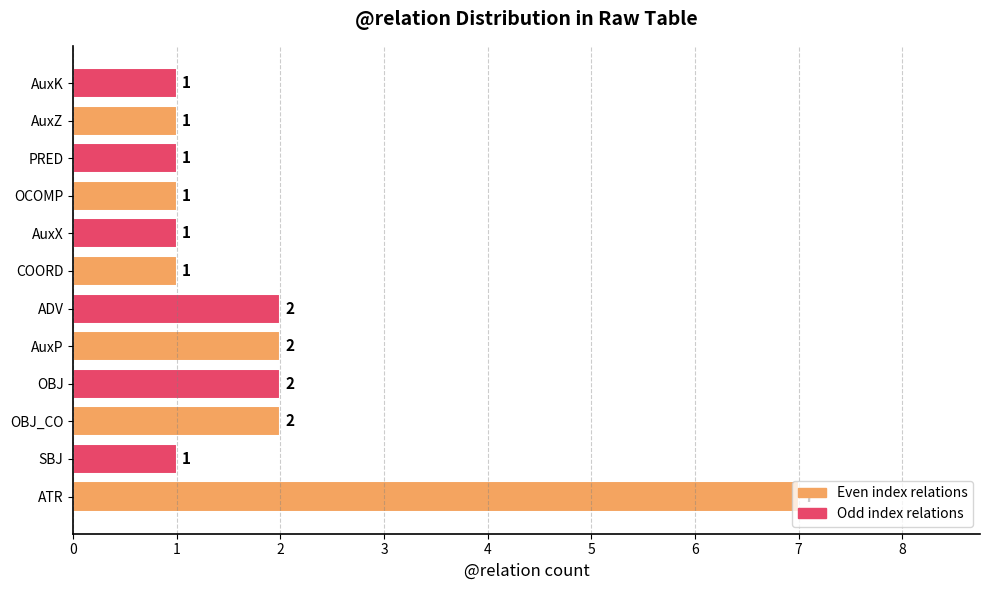

What is the sum of all values?

22